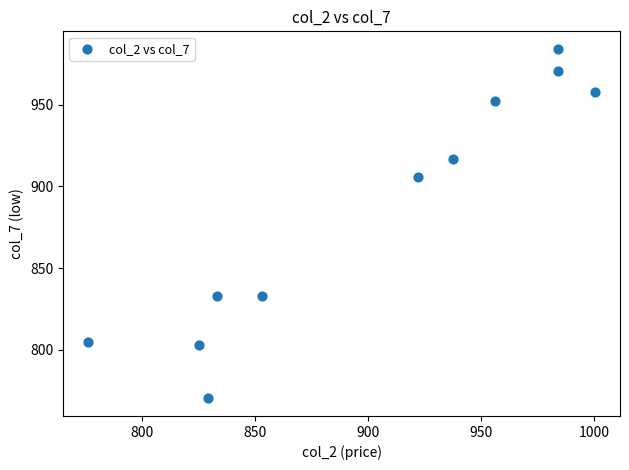

What is the average Y value?

884.6